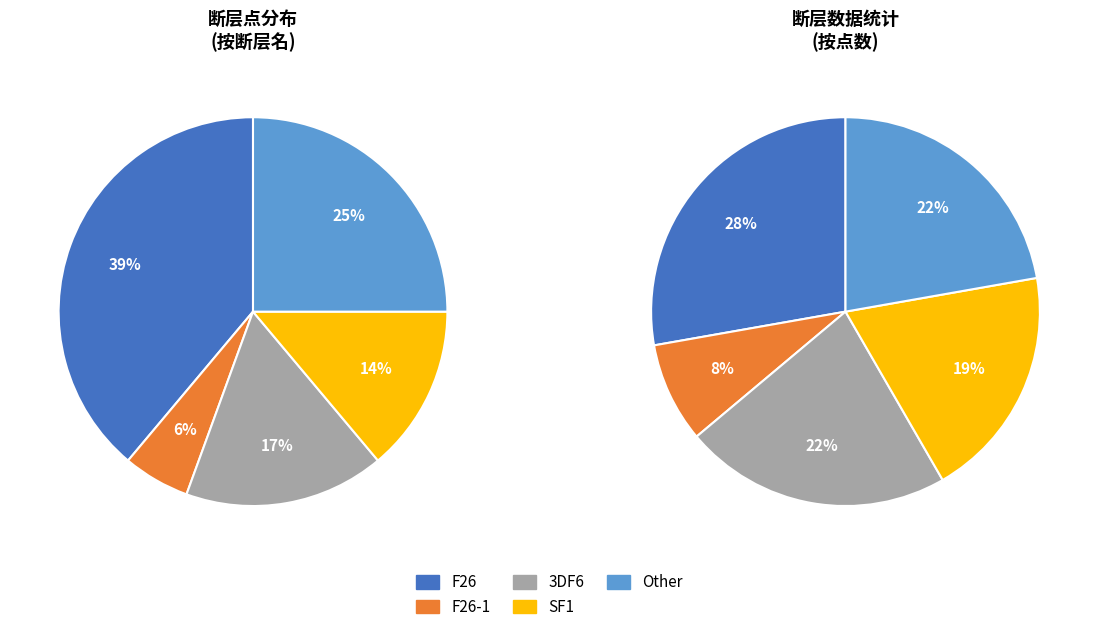

To the nearest percent, what is the average slice percentage?

20%